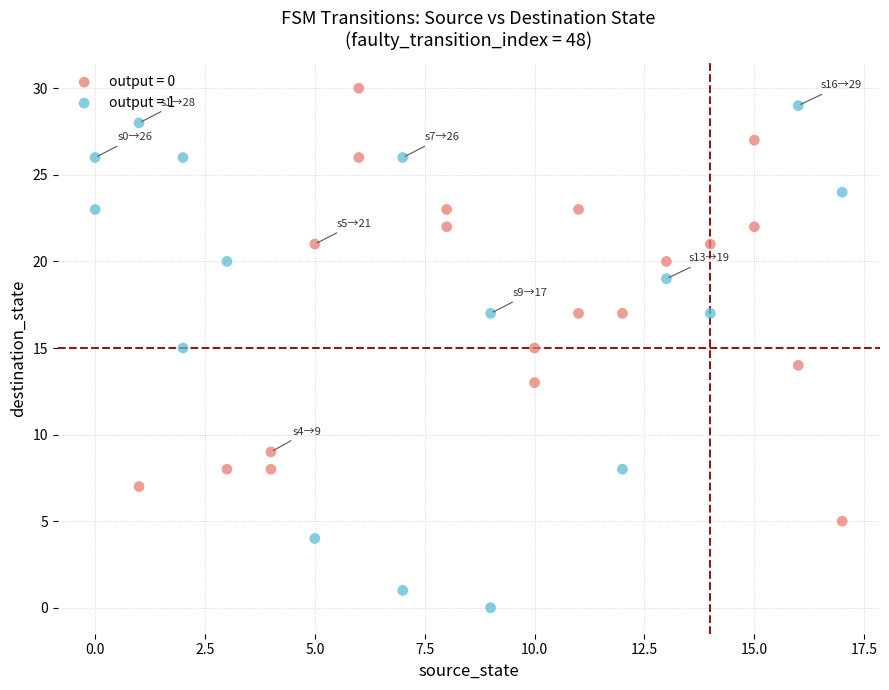

Which series reaches the minimum Y coordinate?

output = 1